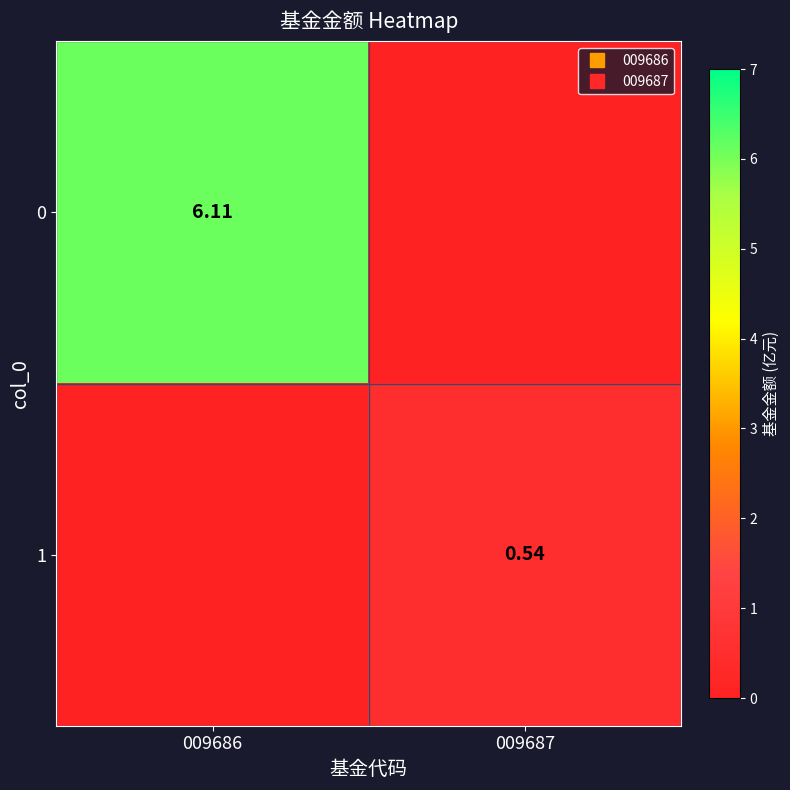

Which category has the highest value in the 0 series?

009686